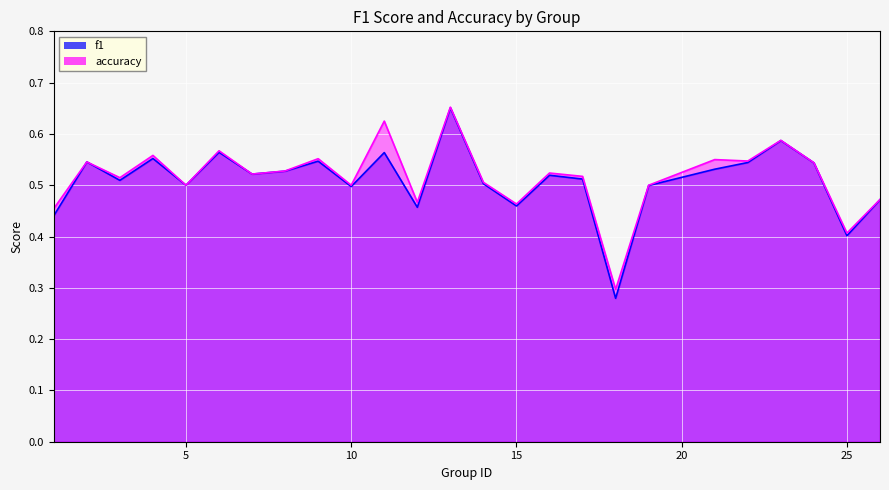

Reading left to right, what are all the values shown in this chart?

f1: 1=0.4	2=0.5	3=0.5	4=0.6	5=0.5	6=0.6	7=0.5	8=0.5	9=0.5	10=0.5	11=0.6	12=0.5	13=0.7	14=0.5	15=0.5	16=0.5	17=0.5	18=0.3	19=0.5	21=0.5	22=0.5	23=0.6	24=0.5	25=0.4	26=0.5
accuracy: 1=0.5	2=0.5	3=0.5	4=0.6	5=0.5	6=0.6	7=0.5	8=0.5	9=0.6	10=0.5	11=0.6	12=0.5	13=0.7	14=0.5	15=0.5	16=0.5	17=0.5	18=0.3	19=0.5	21=0.6	22=0.5	23=0.6	24=0.5	25=0.4	26=0.5